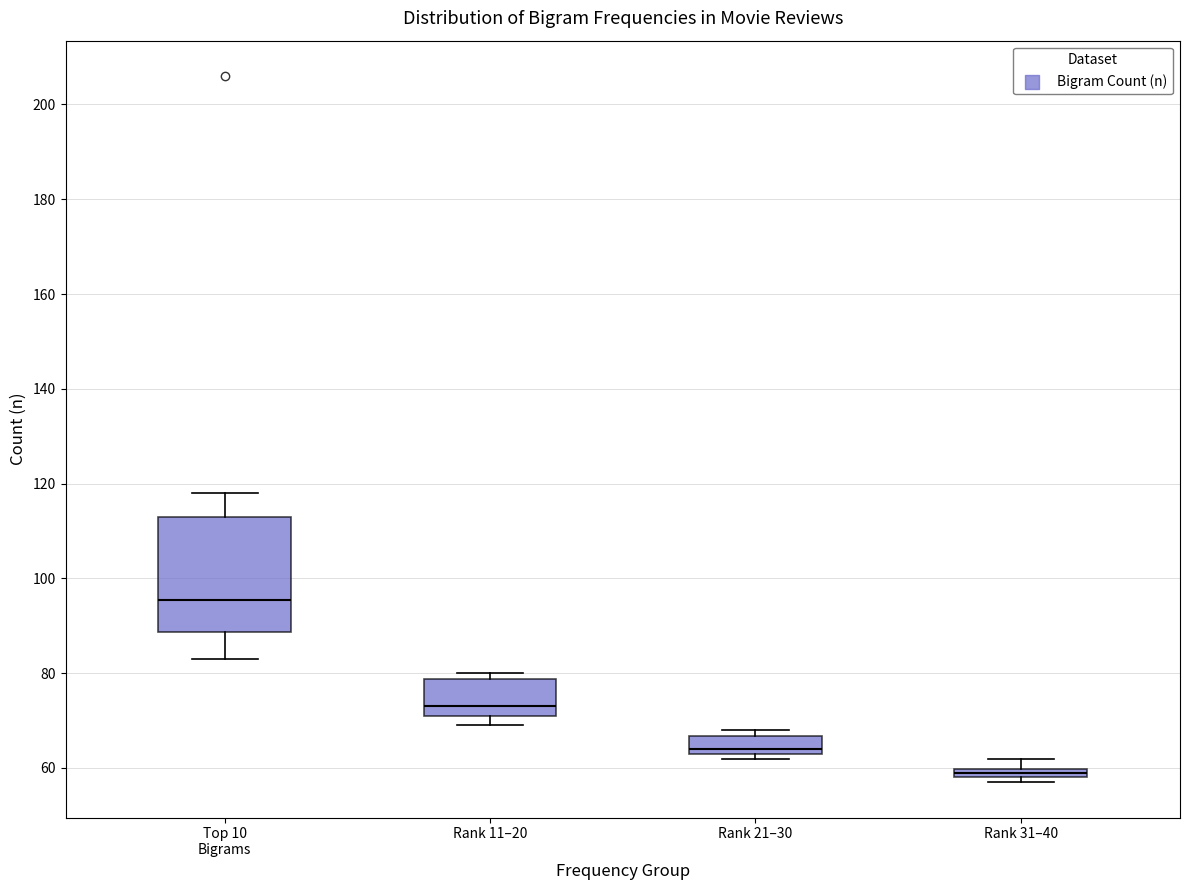

Which box's median line is the highest?

Top 10 Bigrams